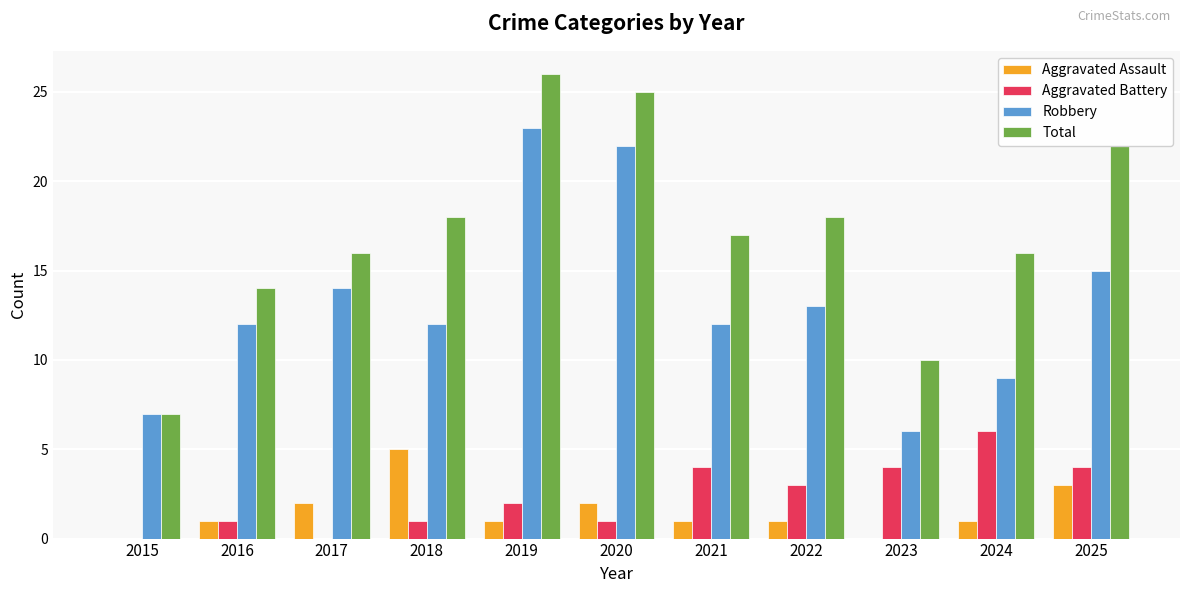

What is the approximate value of Total at 2019?

26